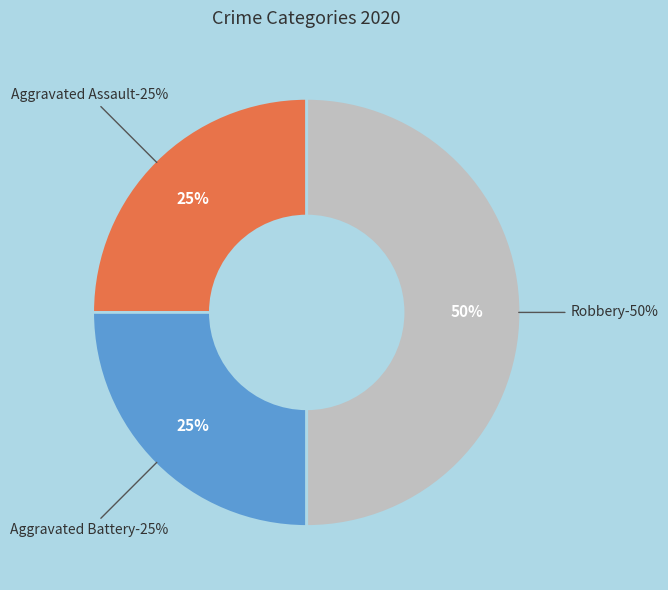

What is the smallest slice in the pie chart?

Aggravated Assault